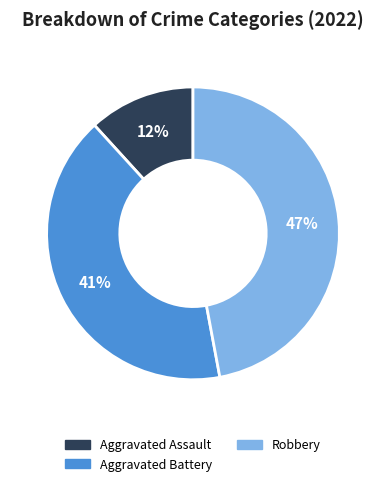

Which slice is the smallest?

Aggravated Assault